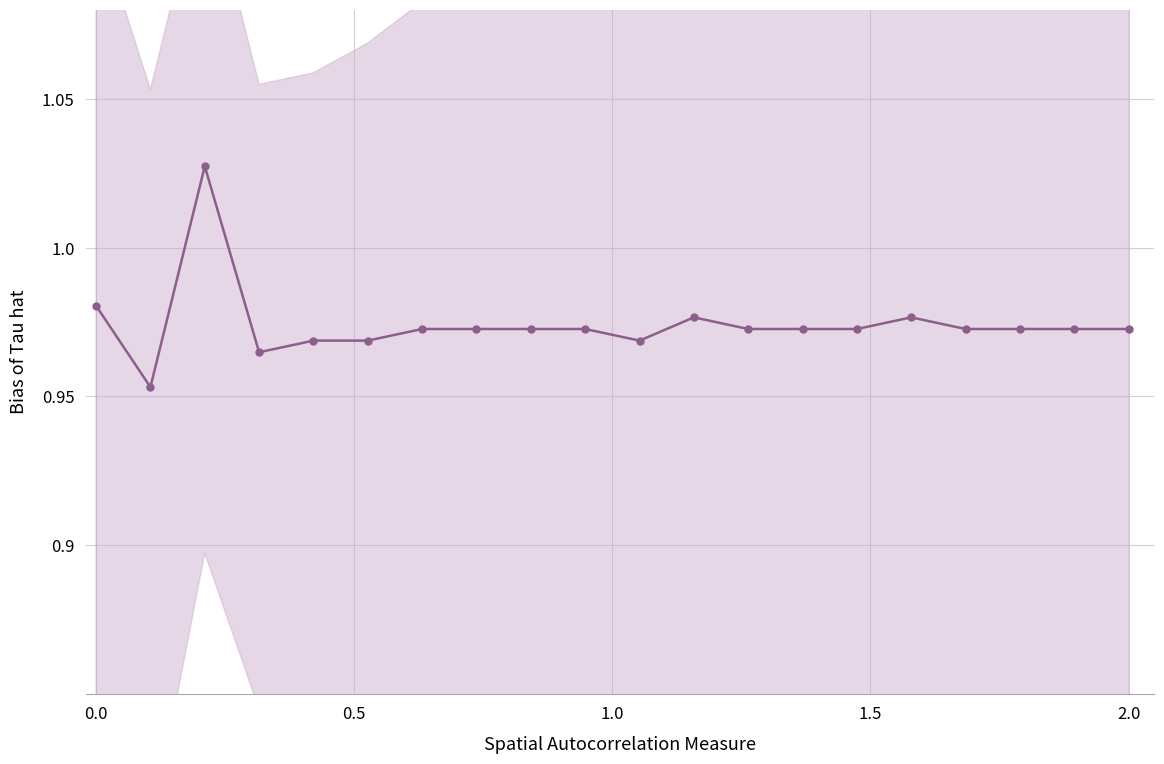

How many lines are shown in the chart?

1